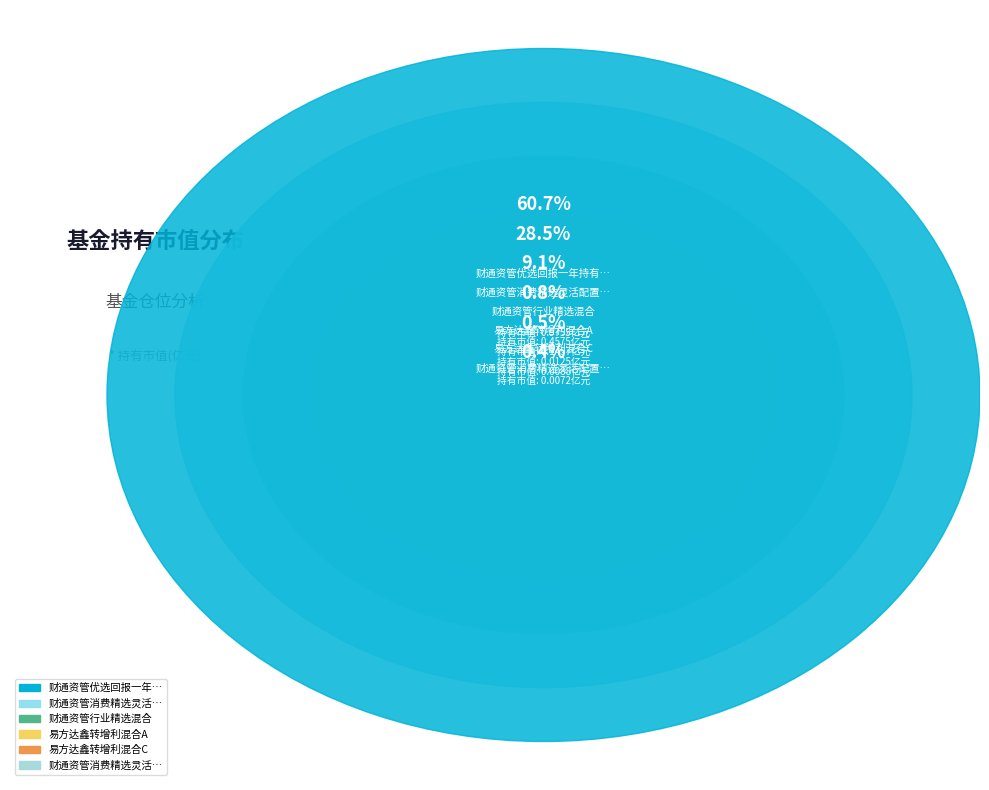

Does 财通资管消费精选灵活配置混合A represent more than half of the total?

No